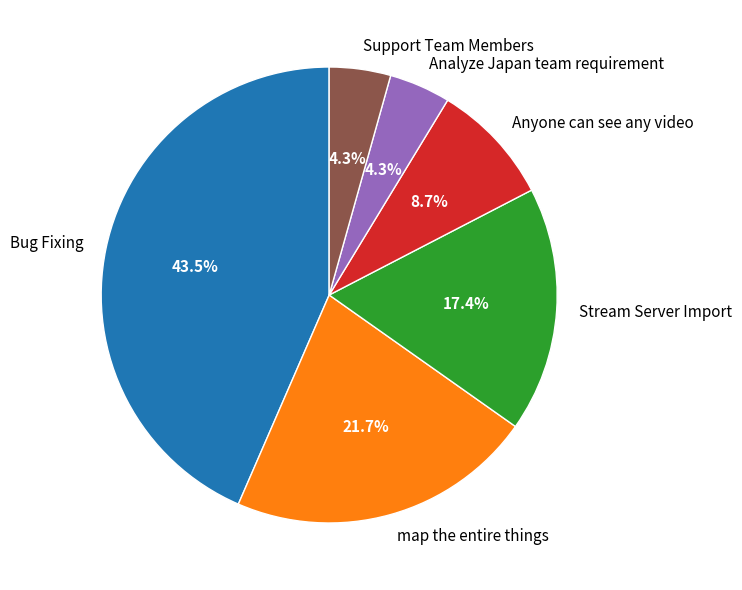

Is there any slice that represents more than half of the pie?

No